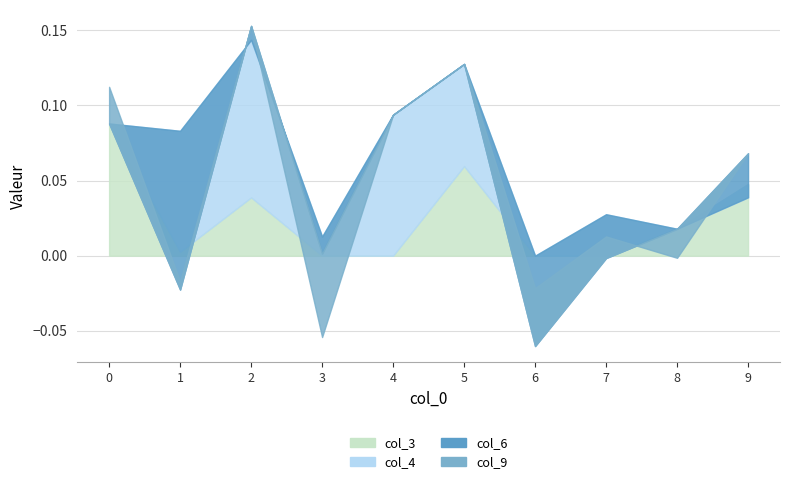

Reading right to left, what are all the values shown in this chart?

col_3: 9=0.0	8=0.0	7=0.0	6=0.0	5=0.1	4=0.0	3=0.0	2=0.0	1=0.0	0=0.1
col_4: 9=-0.0	8=0.0	7=0.0	6=0.0	5=0.1	4=0.1	3=0.0	2=0.1	1=0.1	0=0.0
col_6: 9=0.0	8=0.0	7=-0.0	6=-0.1	5=0.0	4=0.0	3=-0.0	2=0.0	1=-0.1	0=0.0
col_9: 9=0.0	8=-0.0	7=0.0	6=0.0	5=0.0	4=0.0	3=-0.1	2=0.0	1=0.0	0=0.0